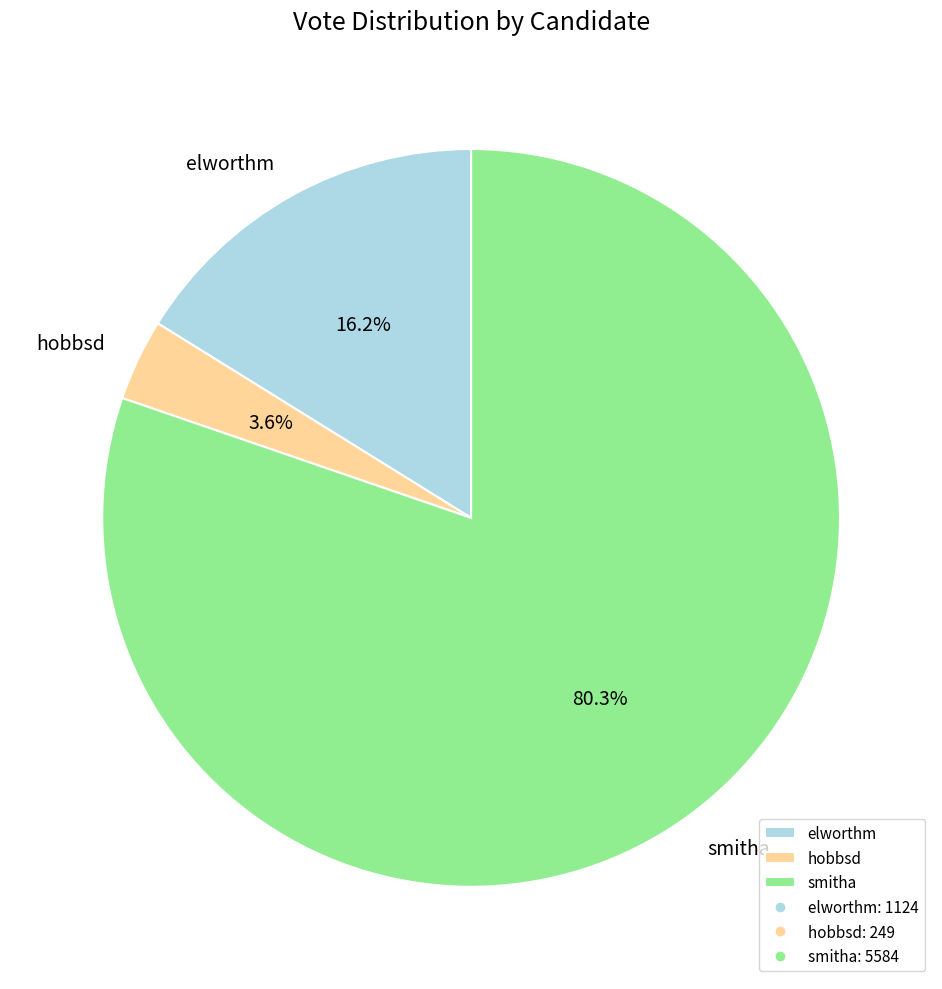

How many slices are in this pie chart?

3